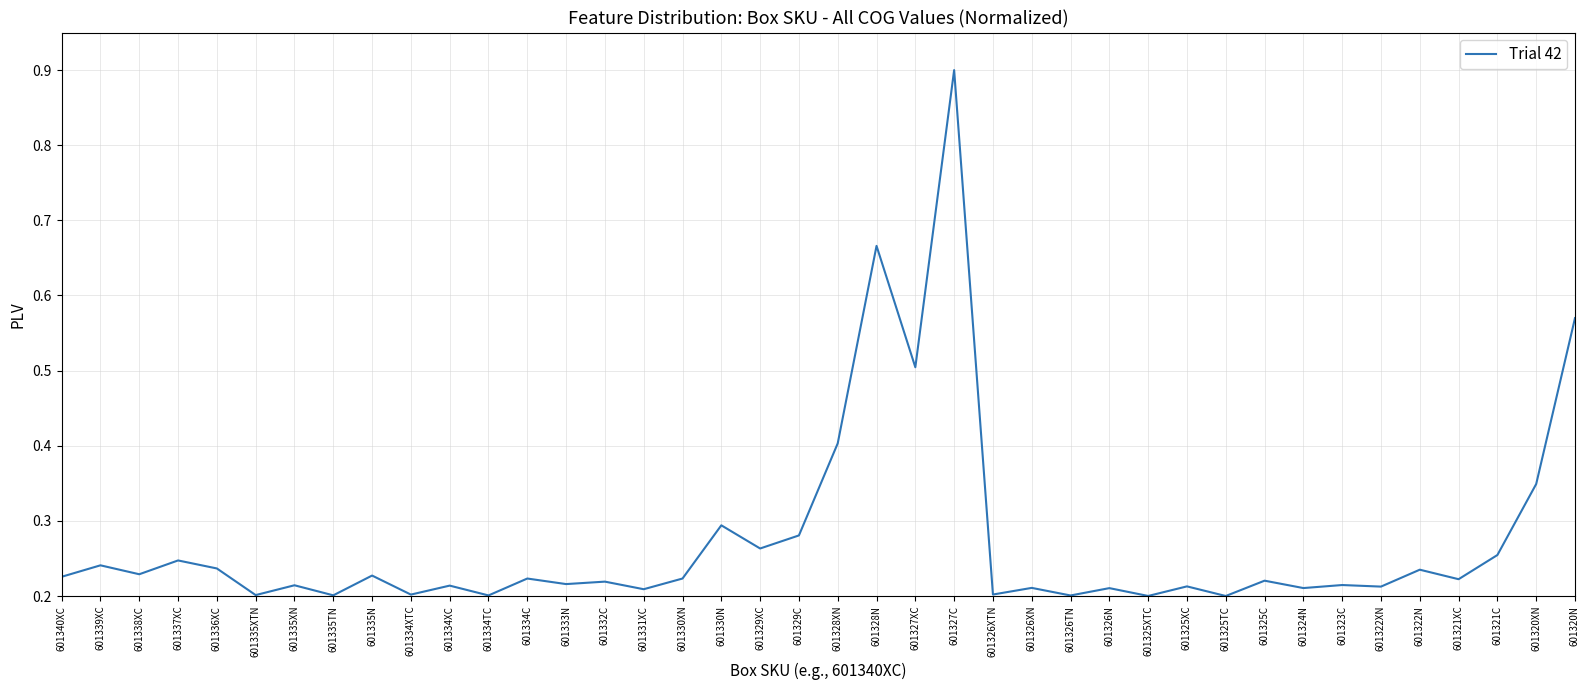

Is it true that the value at 601325C is 0.1?

False